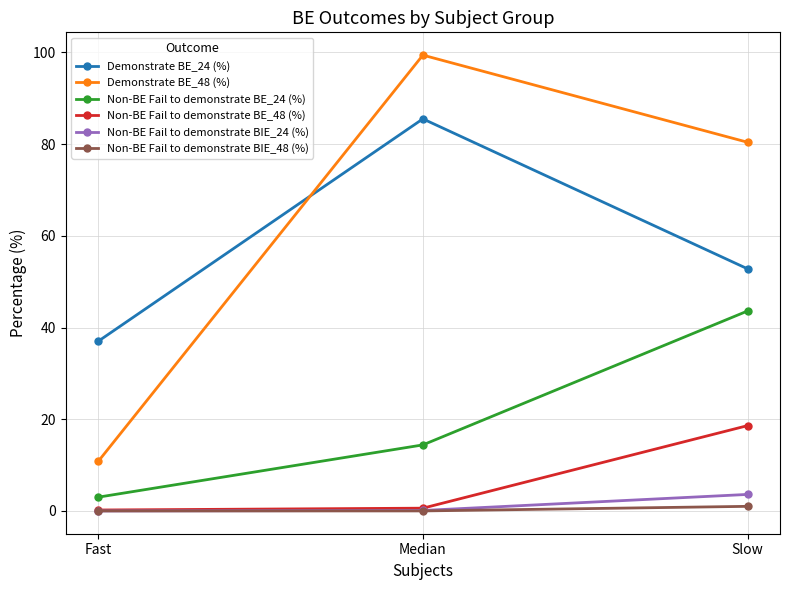

What is the label of the 2nd point from the right?

Median